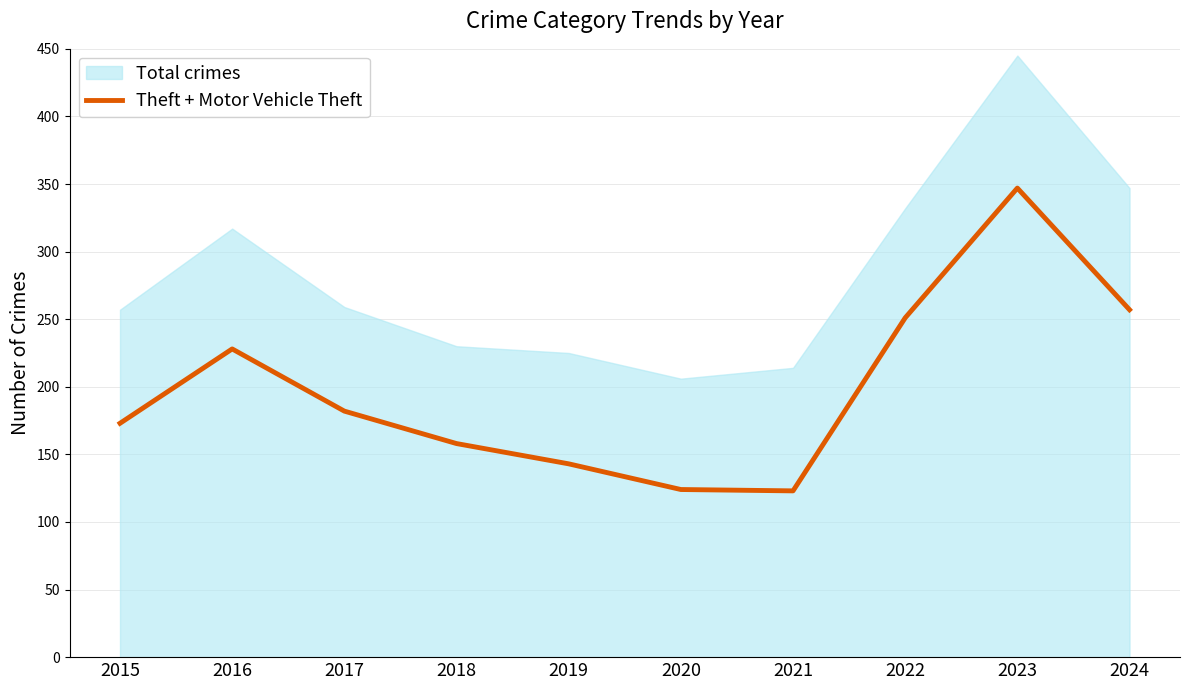

Is it true that the value at 2020 is 50?

False